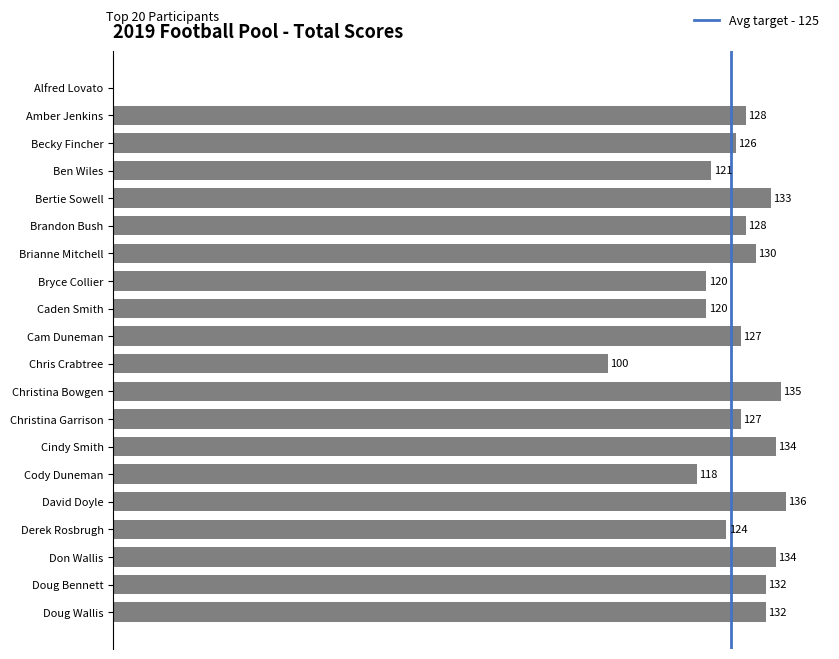

Where is the data nearest to the value 68?

Chris Crabtree